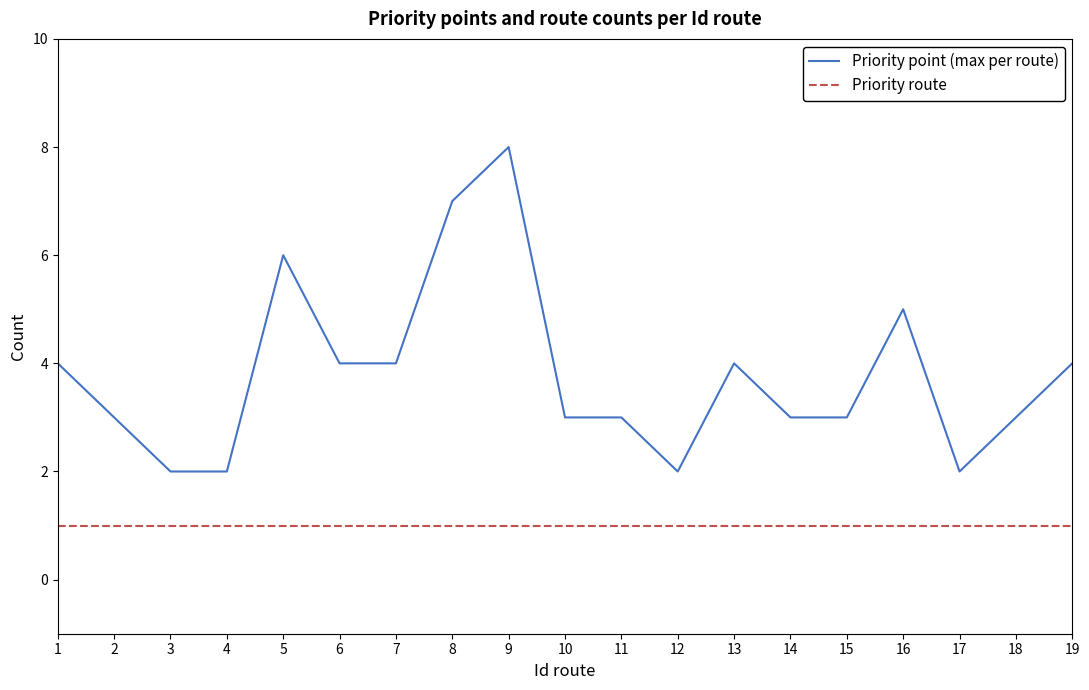

Which series has the largest range (max minus min)?

Priority point (max per route)